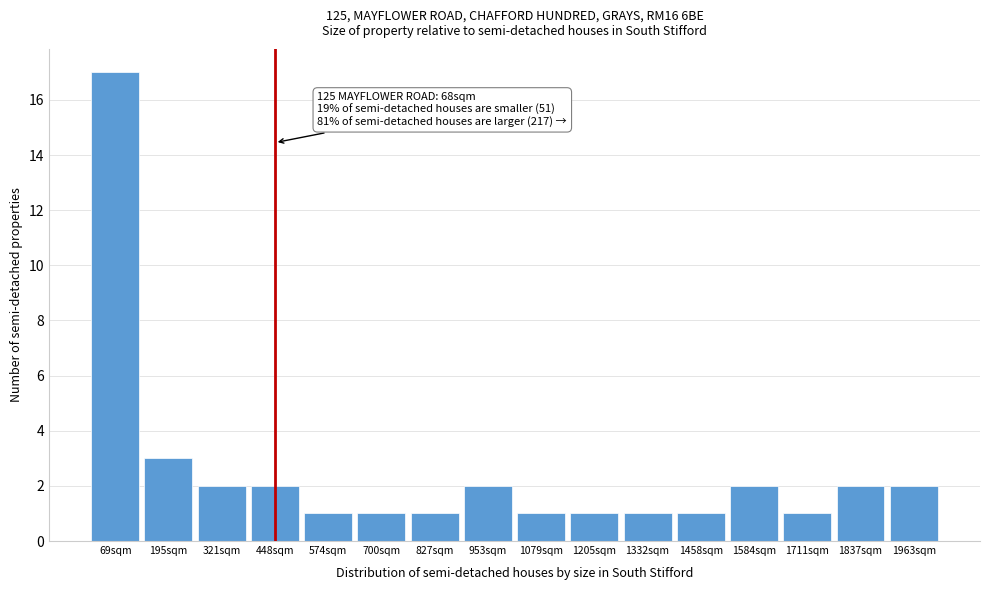

Over which range of the x-axis is the bar tallest?

0 to 140